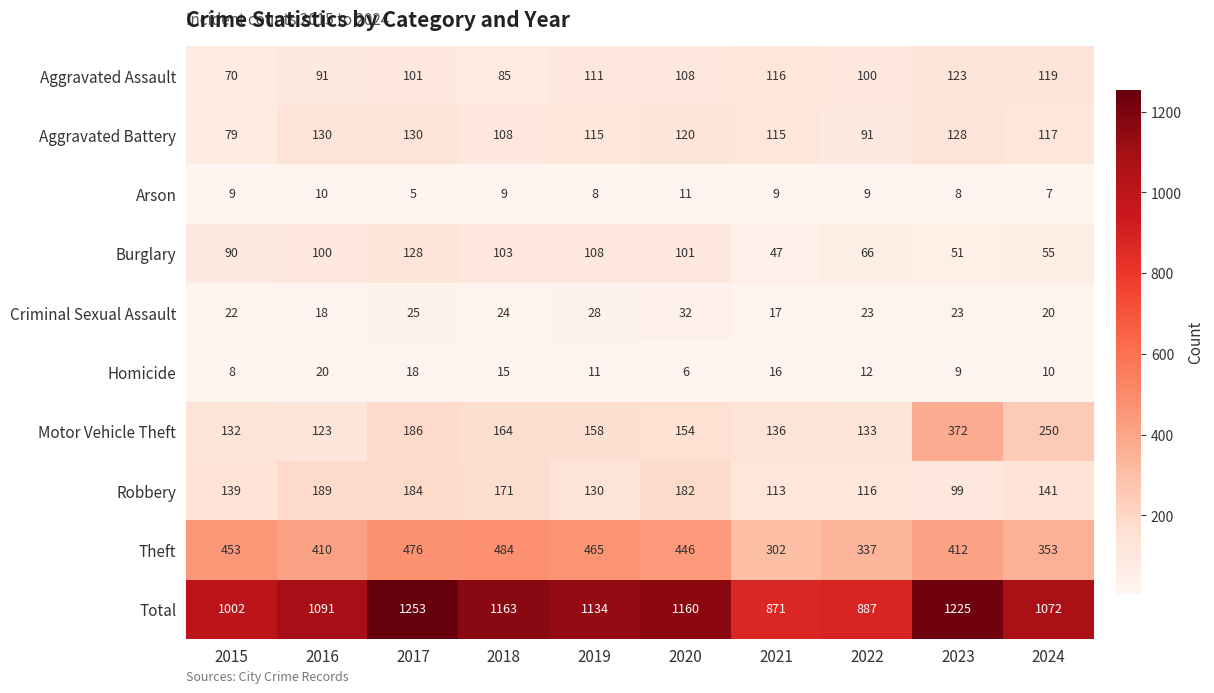

The Arson series shows 9 at 2022. True or false?

True